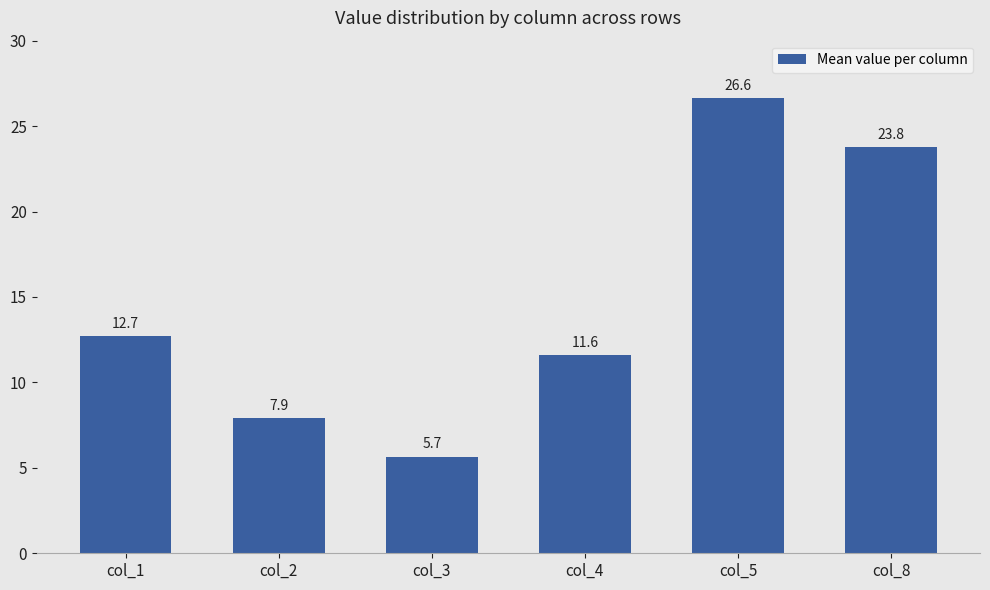

Where does the data first go above 12?

col_1